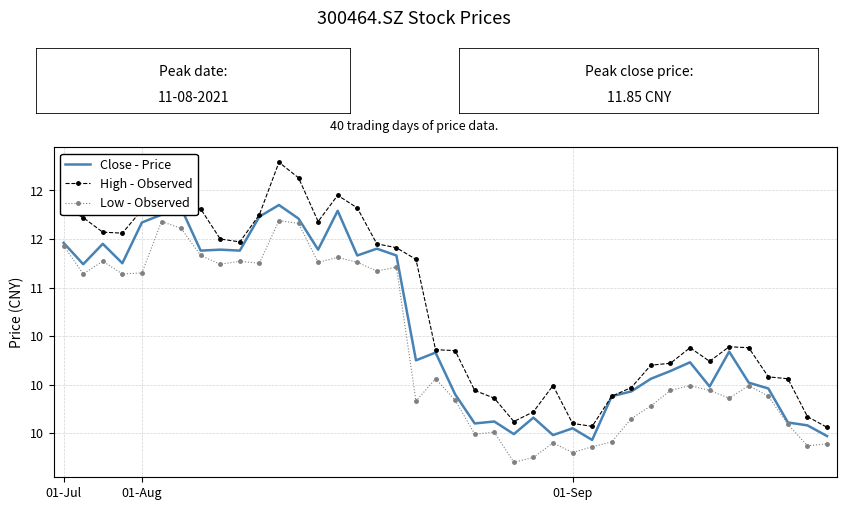

What is the label of the 40th point from the right?

01-Jul